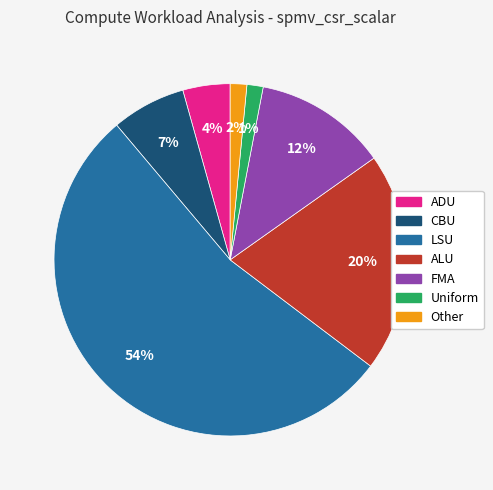

To the nearest percent, what is the average slice percentage?

14%